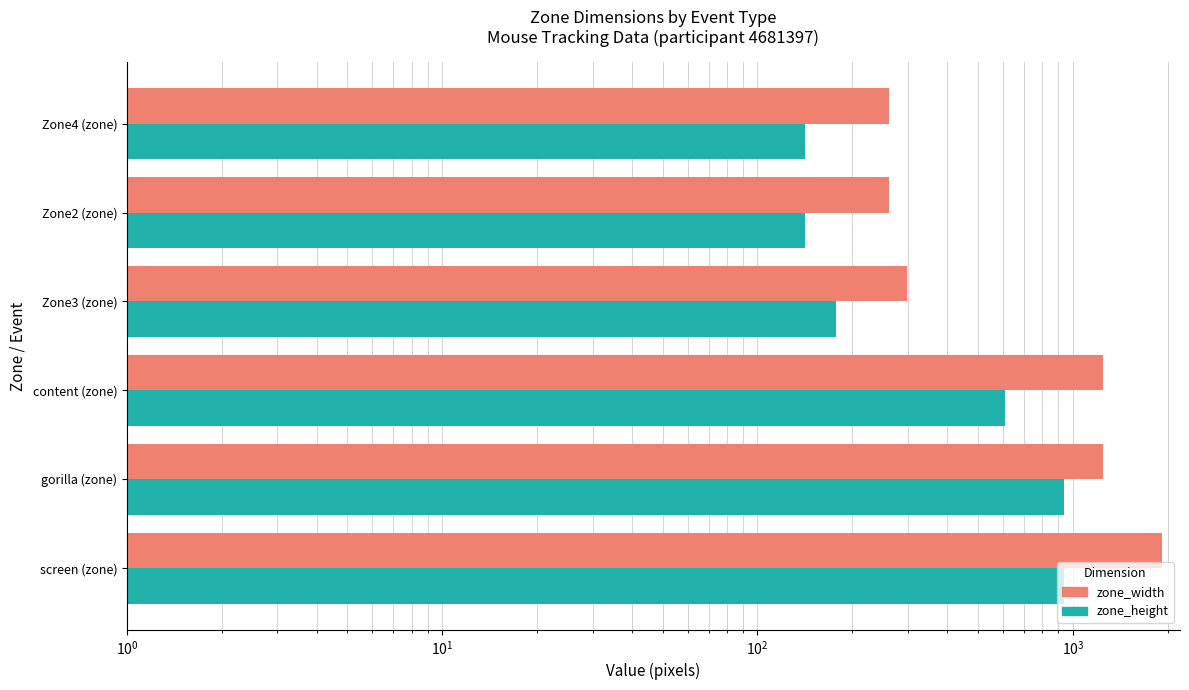

Rank the series by their maximum value, from highest to lowest.

zone_width, zone_height